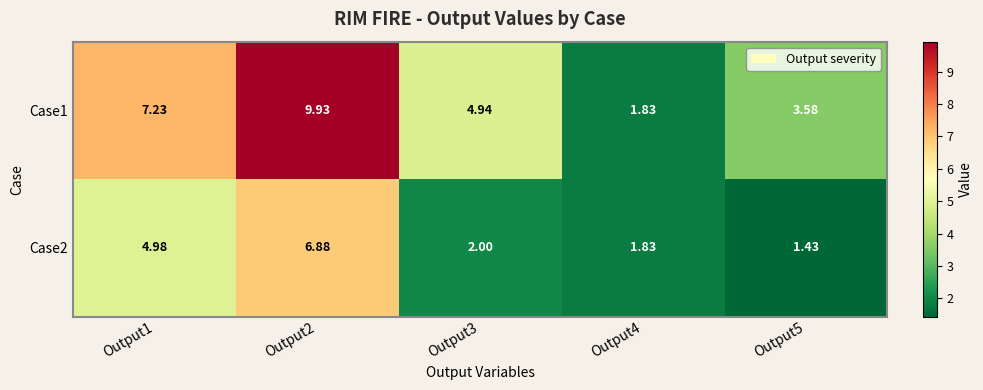

Which series has the widest spread of values?

Case1